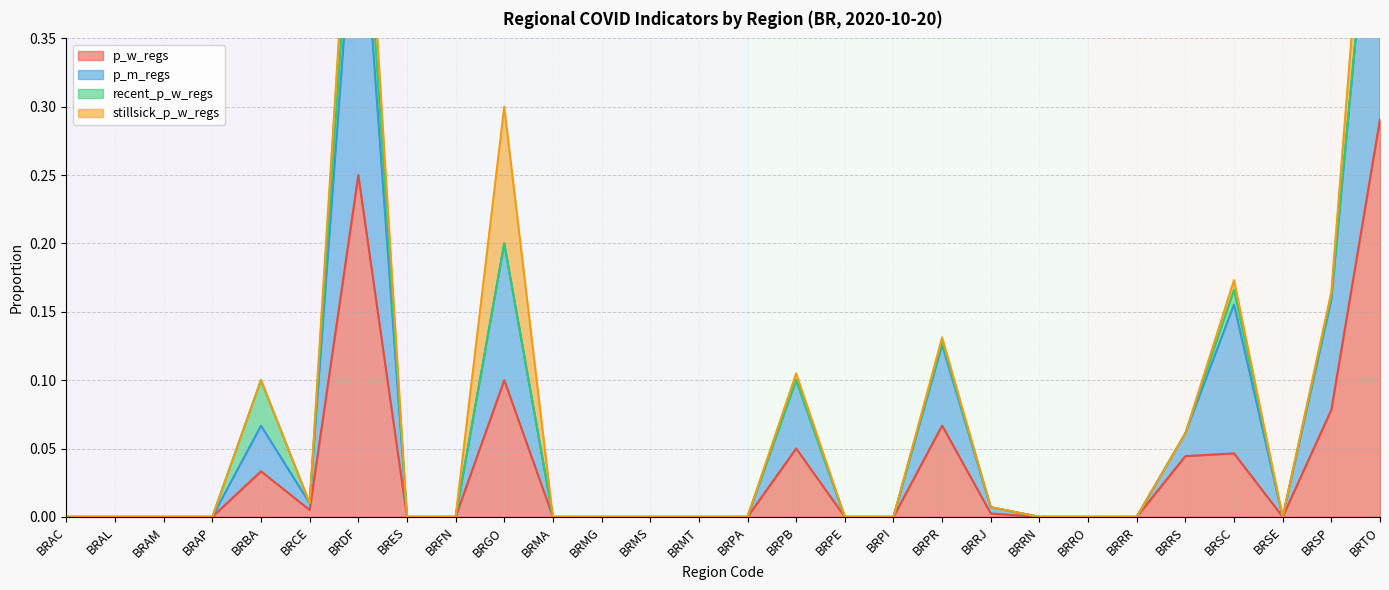

Is it true that p_w_regs equals -0.1 at BRRO?

False